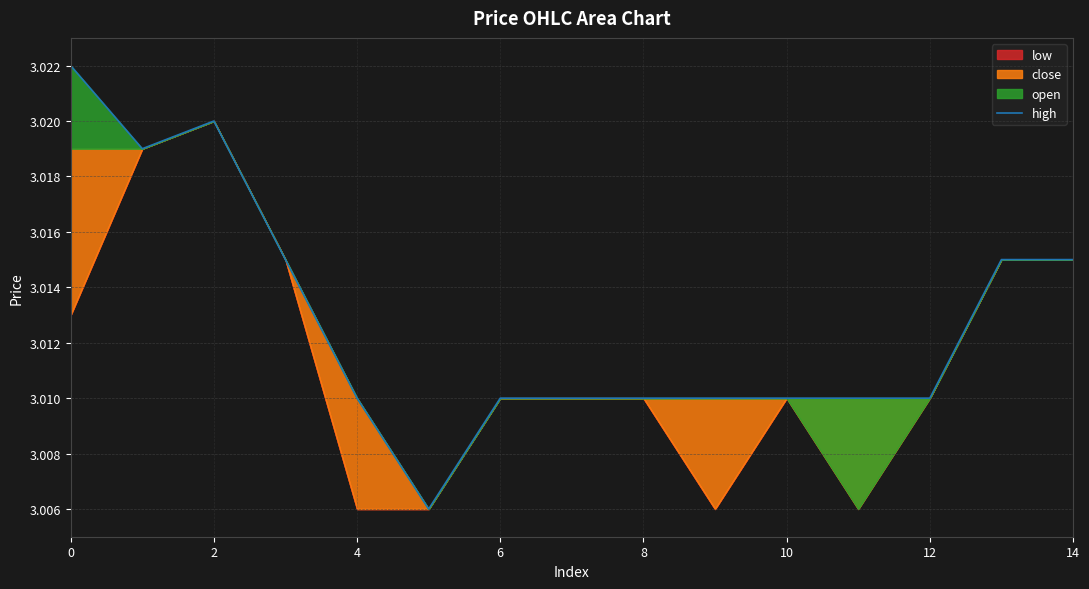

What is the ratio of the value at 13 to the value at 8?

1.0